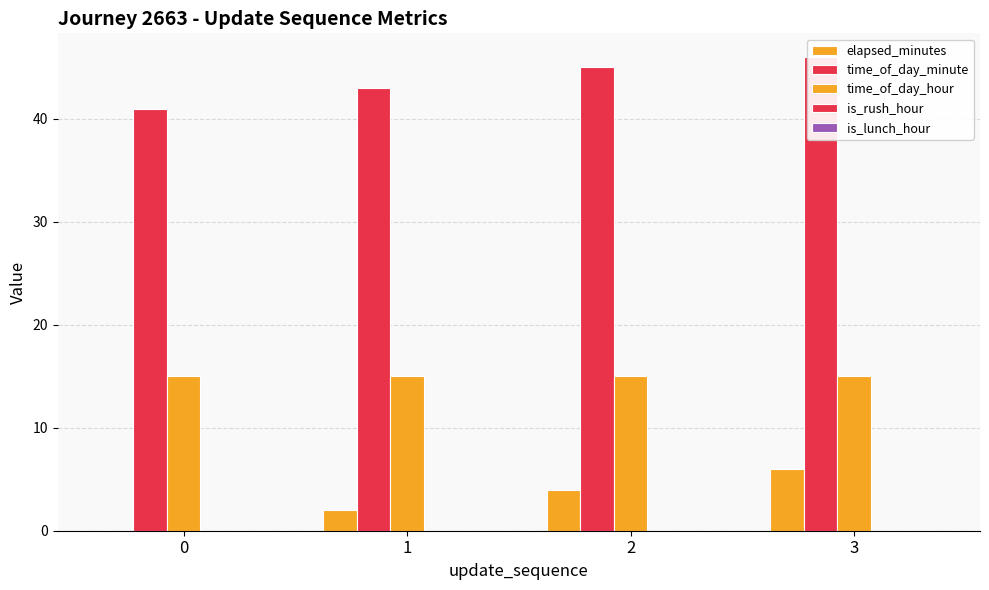

True or false: is_rush_hour has a value of 0 at 3.

True